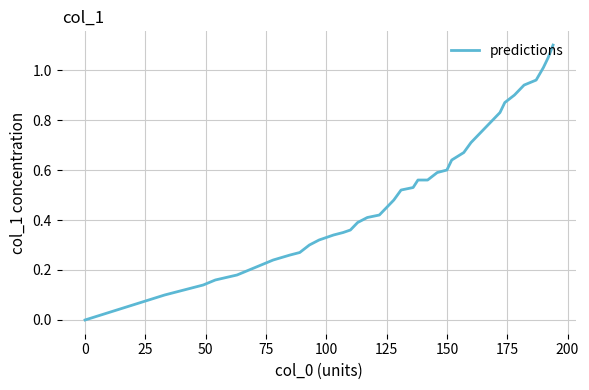

Reading left to right, extract all data points from this chart.

0.0	0.1	0.1	0.1	0.2	0.2	0.2	0.2	0.2	0.3	0.3	0.3	0.3	0.3	0.3	0.4	0.4	0.4	0.4	0.5	0.5	0.5	0.5	0.6	0.6	0.6	0.6	0.6	0.7	0.7	0.8	0.8	0.8	0.9	0.9	0.9	1.0	1.0	1.1	1.1